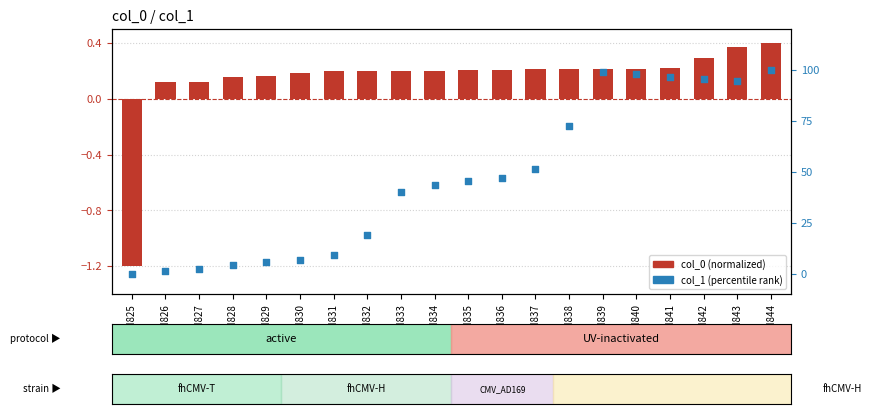

Which series contains the highest Y value?

col_1 (percentile rank)